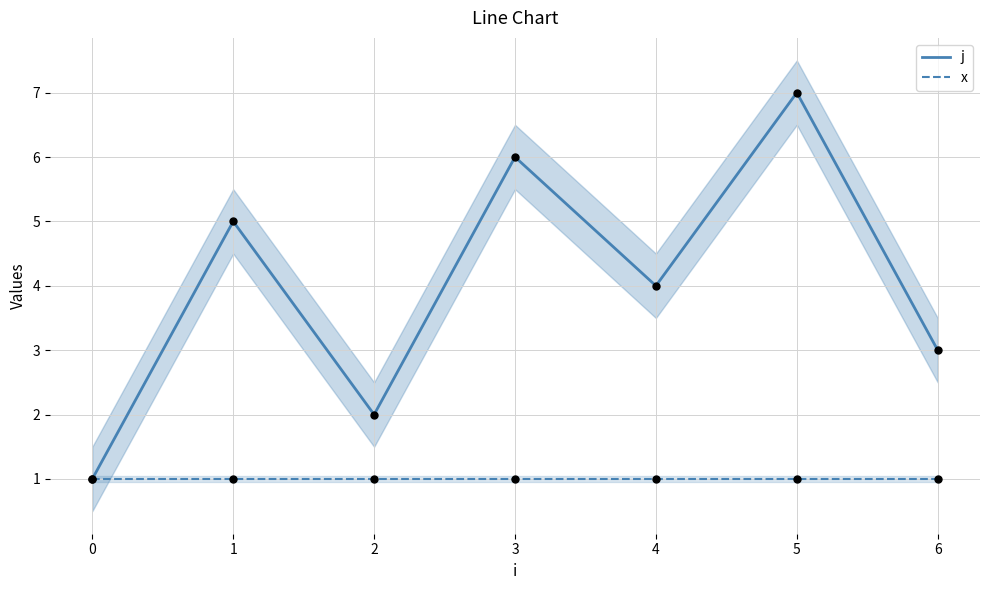

What are all the series names shown in the legend?

j, x